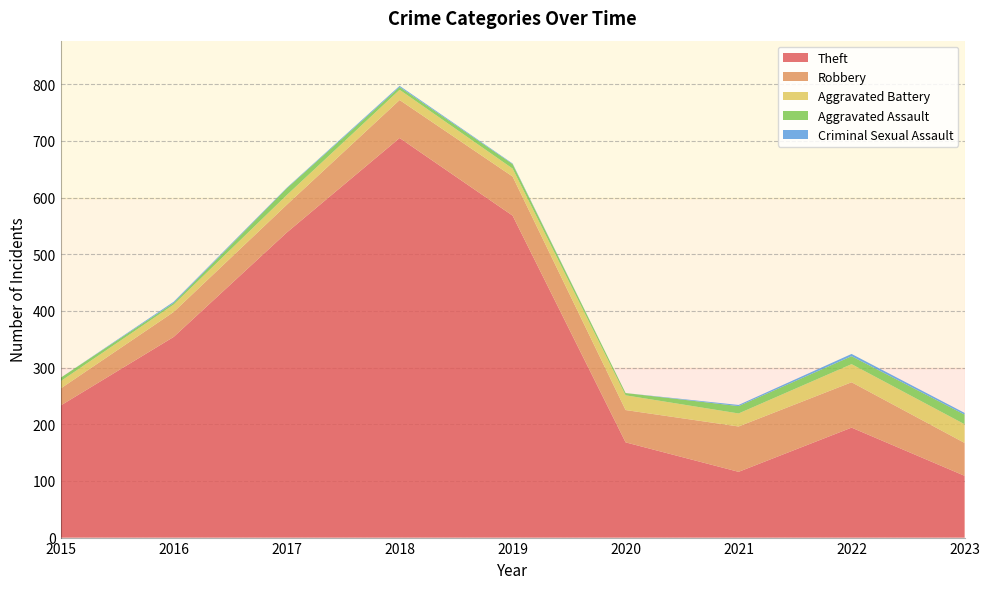

Reading right to left, what are all the values shown in this chart?

Theft: 2023=109	2022=194	2021=116	2020=168	2019=568	2018=705	2017=538	2016=354	2015=233
Robbery: 2023=58	2022=80	2021=80	2020=57	2019=69	2018=67	2017=49	2016=44	2015=30
Aggravated Battery: 2023=33	2022=32	2021=23	2020=26	2019=14	2018=18	2017=17	2016=13	2015=13
Aggravated Assault: 2023=17	2022=14	2021=13	2020=4	2019=8	2018=5	2017=12	2016=3	2015=6
Criminal Sexual Assault: 2023=3	2022=4	2021=2	2020=0	2019=1	2018=2	2017=1	2016=2	2015=0